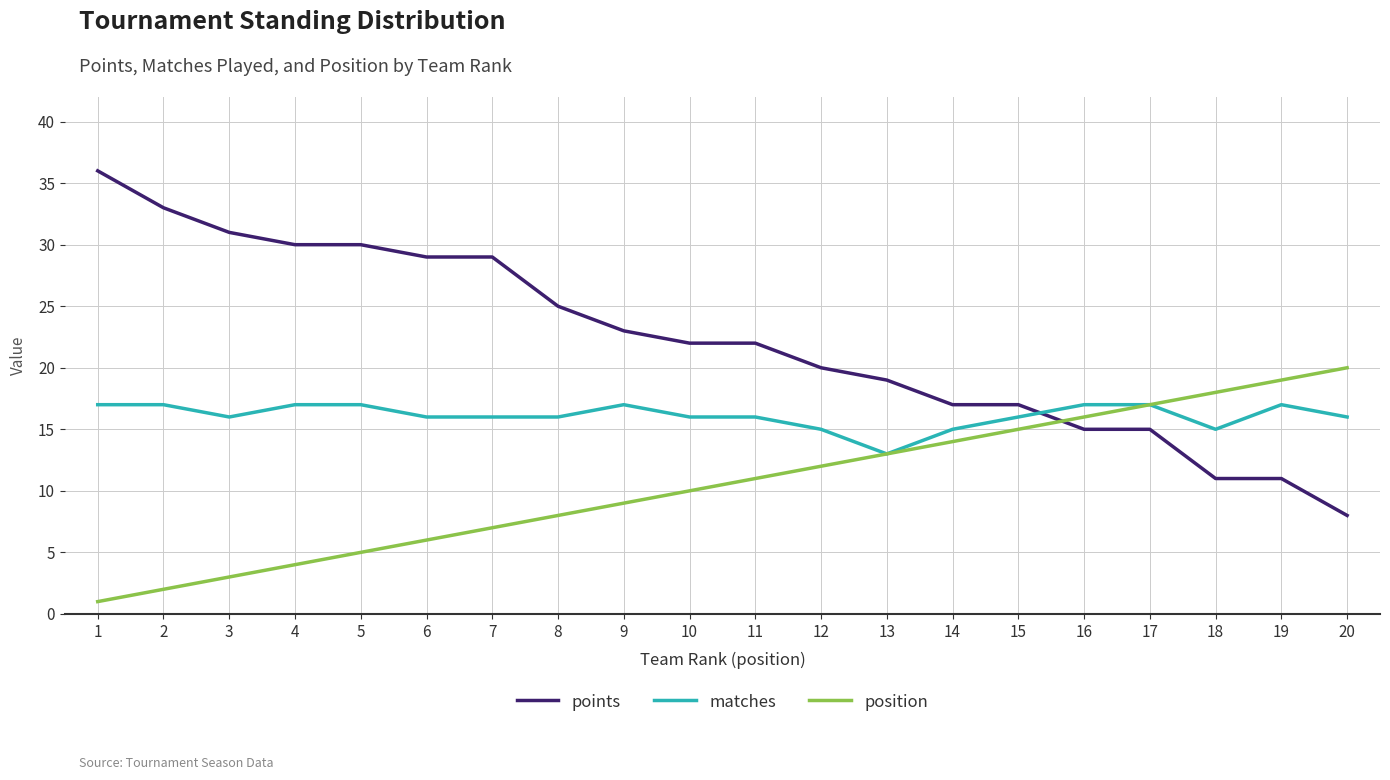

The value of points at 8 is 38. True or false?

False